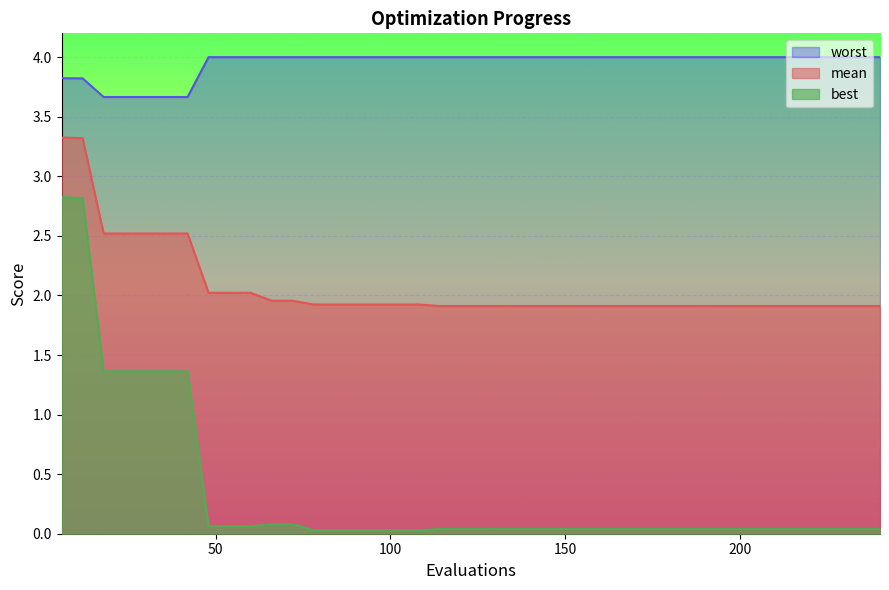

What is the lowest value of the worst series?

3.7